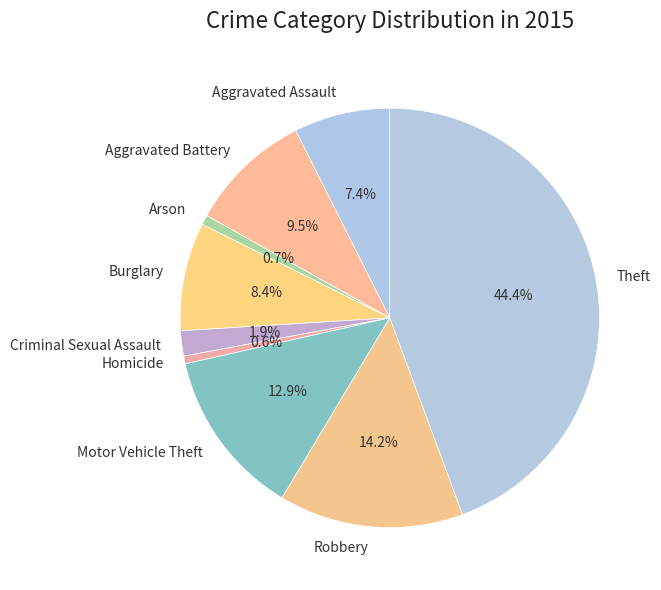

Is the sum of Motor Vehicle Theft and Burglary greater than half?

No